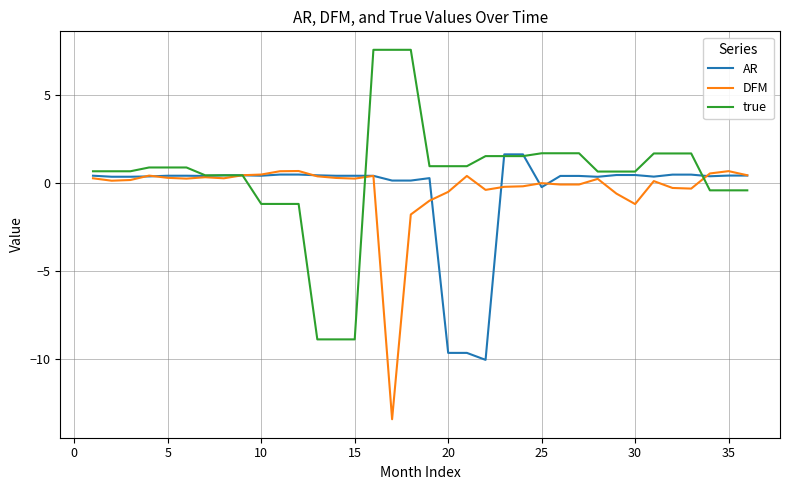

What is the lowest value of the AR series?

-10.0